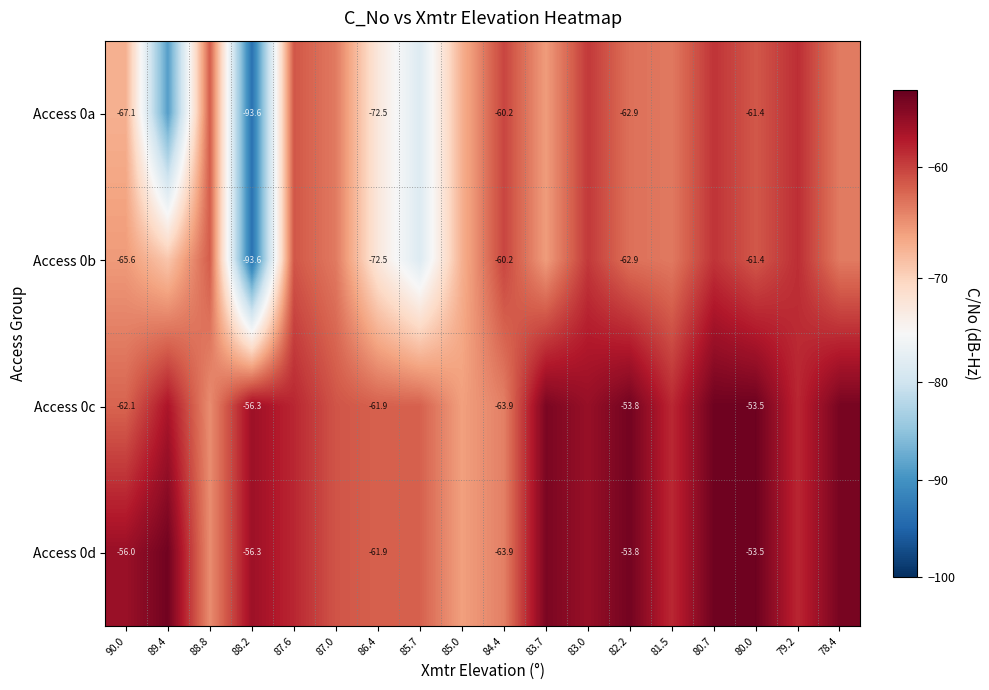

Is the value of Access 0b at 88.2 greater than the value of Access 0c at 84.4?

No